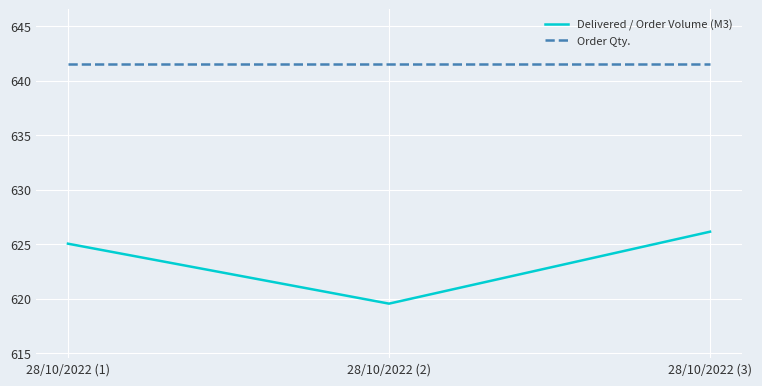

Which category has the highest value in the Delivered / Order Volume (M3) series?

28/10/2022 (3)